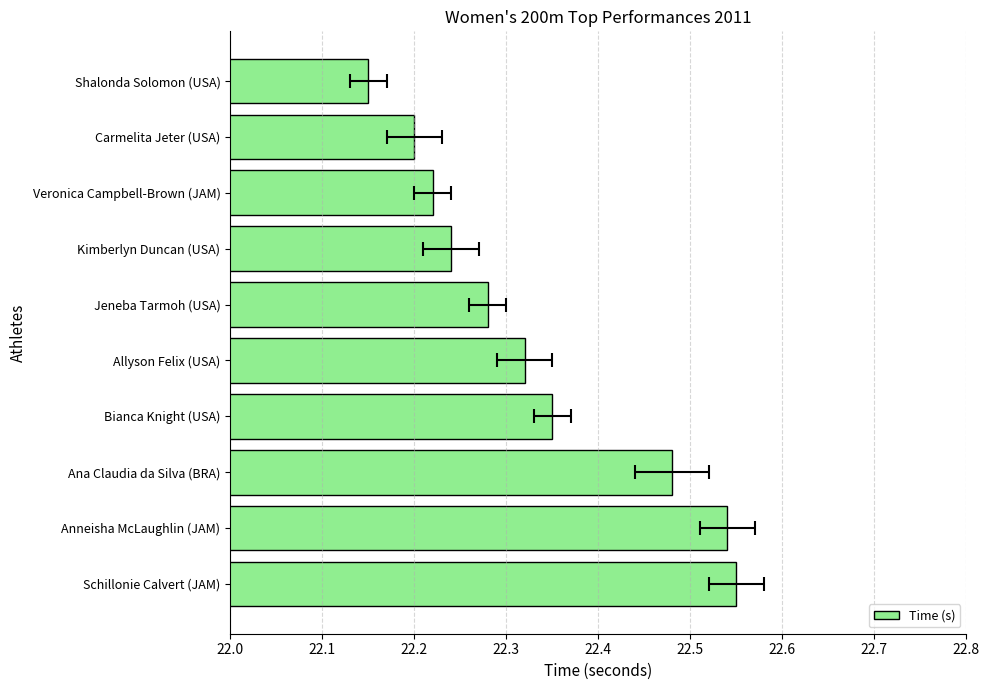

The chart shows a value of 31.6 at Veronica Campbell-Brown (JAM). True or false?

False